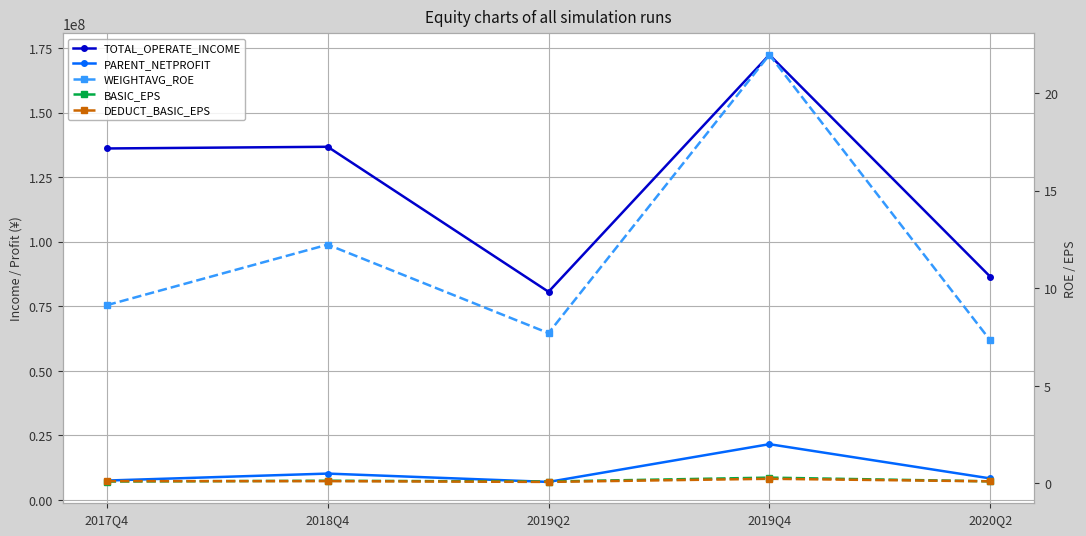

Which series has the largest range (max minus min)?

TOTAL_OPERATE_INCOME